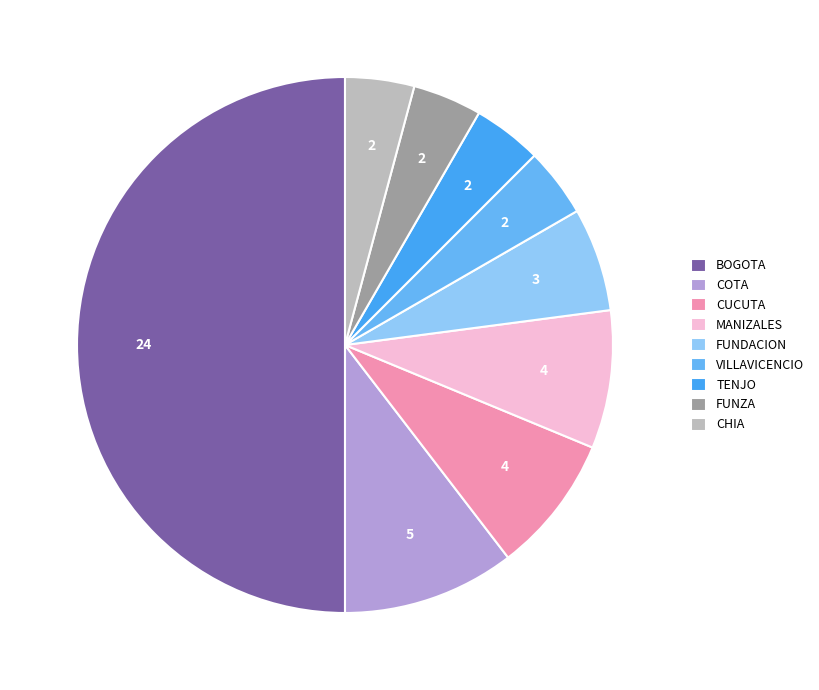

What is the change in value from BOGOTA to FUNDACION?

-21